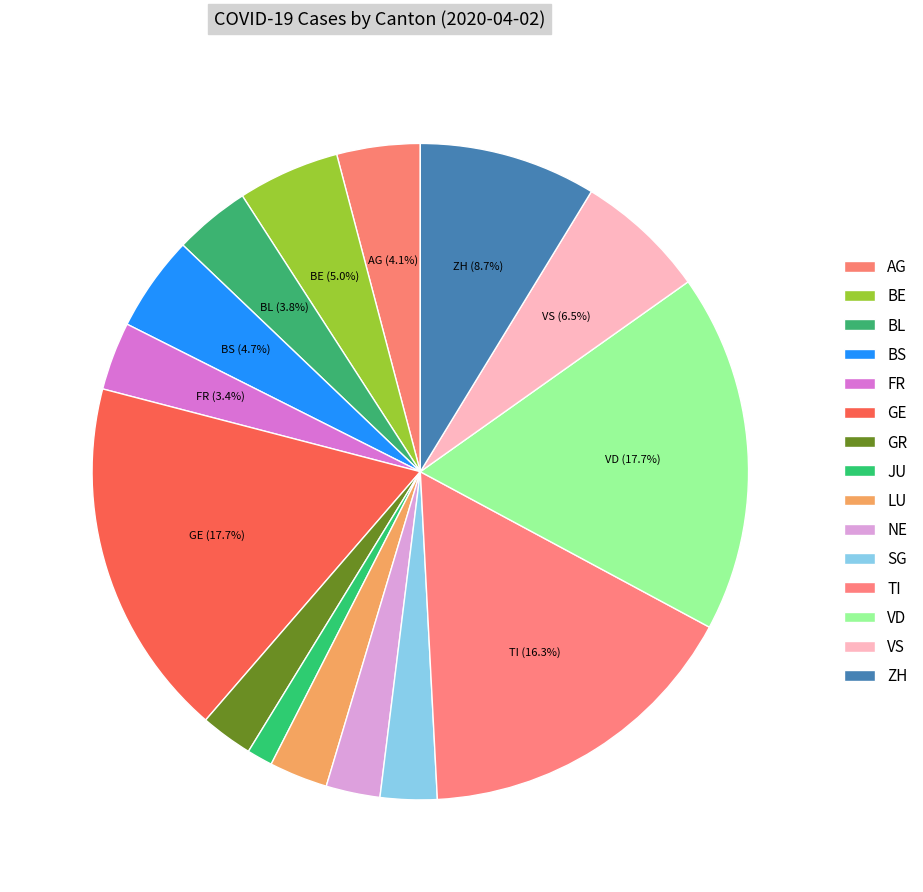

What percentage is NOT represented by VD?

82.3%